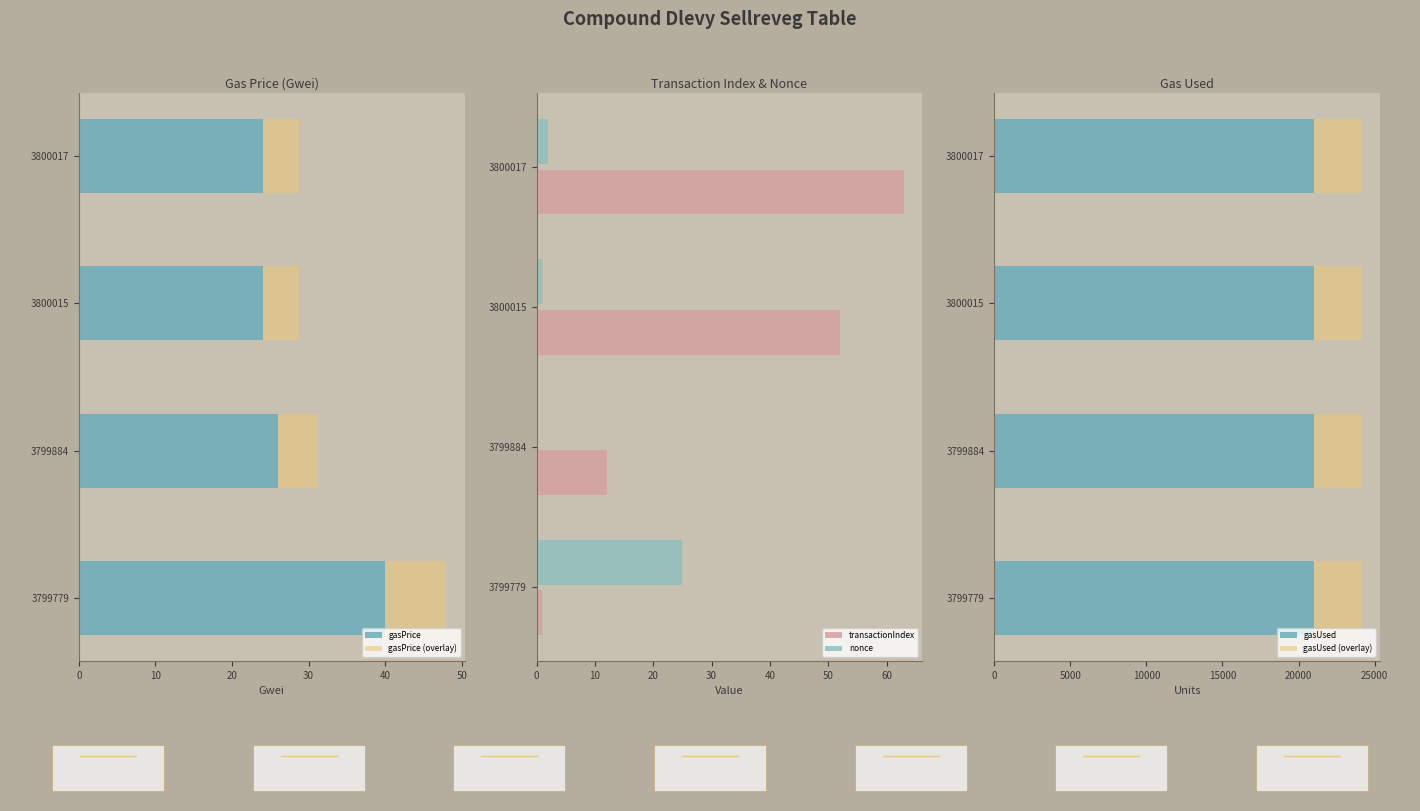

What is the average value of the gasUsed series?

21000